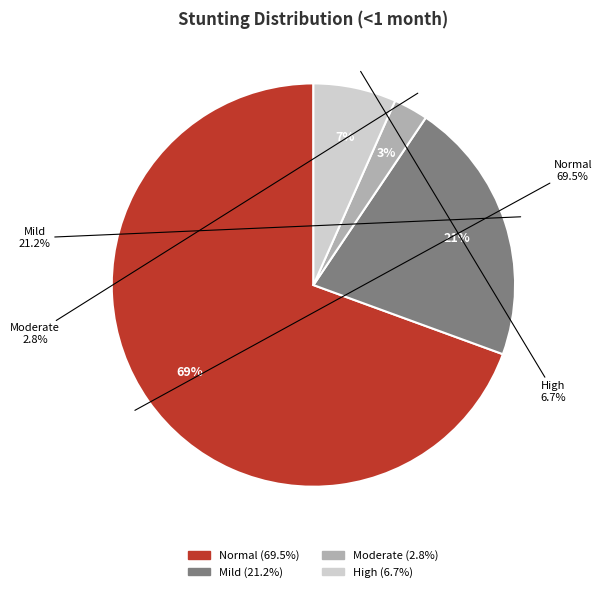

True or false: Mild (HAZ-score between -2 and -1) accounts for 13% of the total.

False